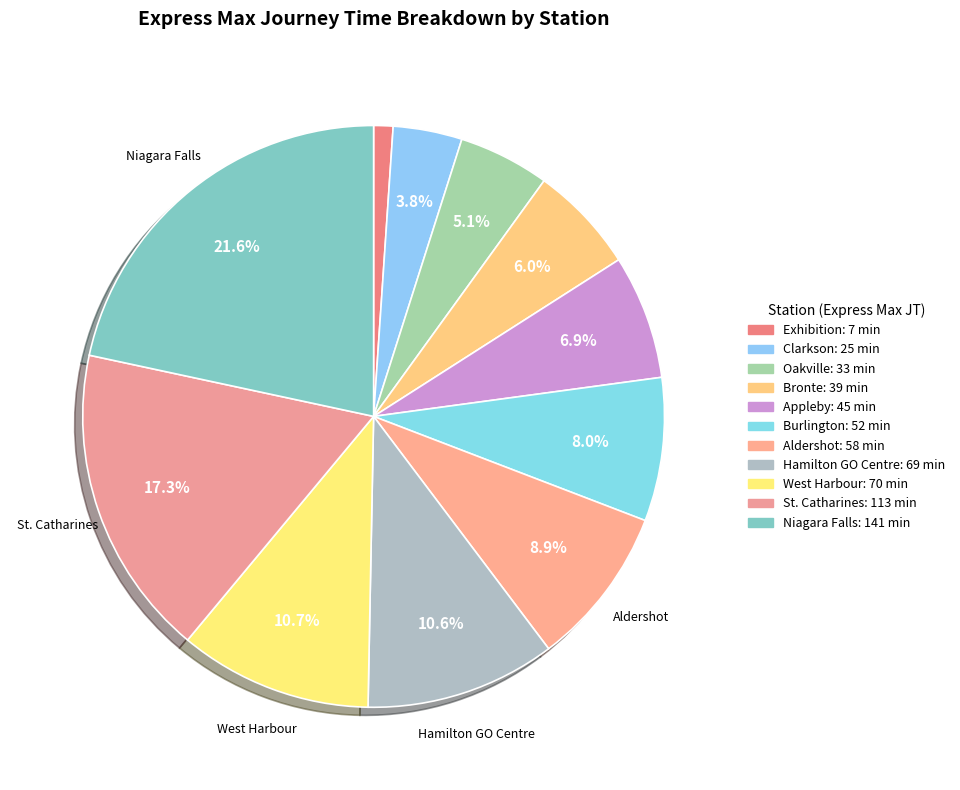

How many slices are in this pie chart?

11